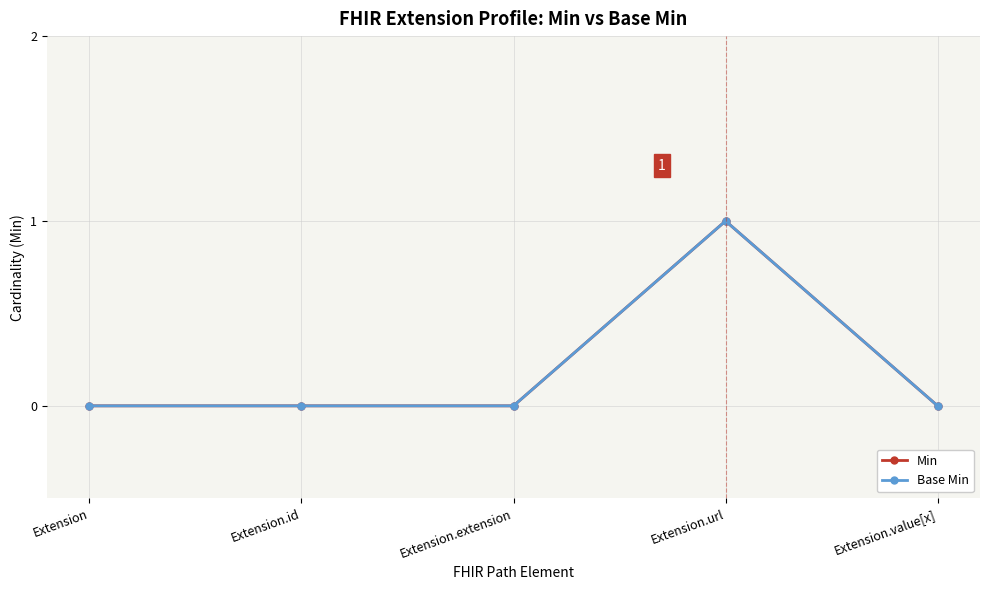

True or false: Min and Base Min cross at least once.

False